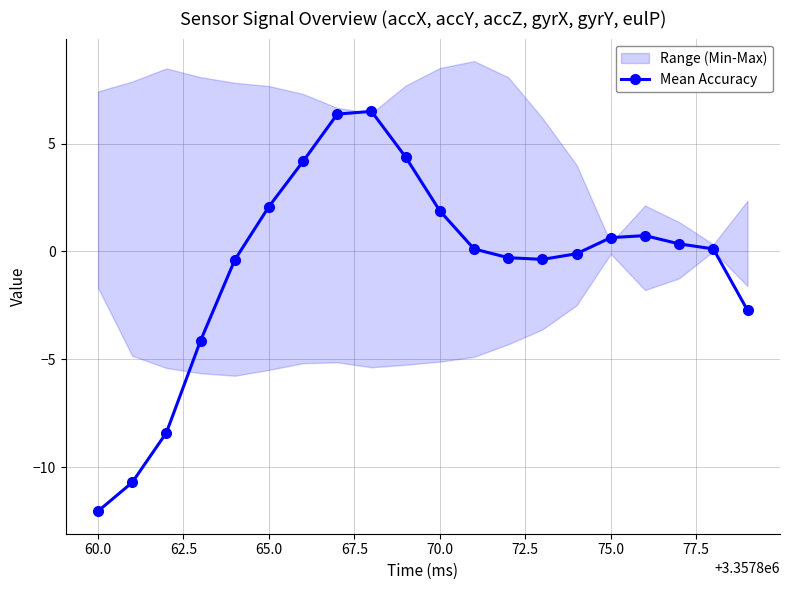

Which category has the lowest value in the Mean Accuracy series?

60.0